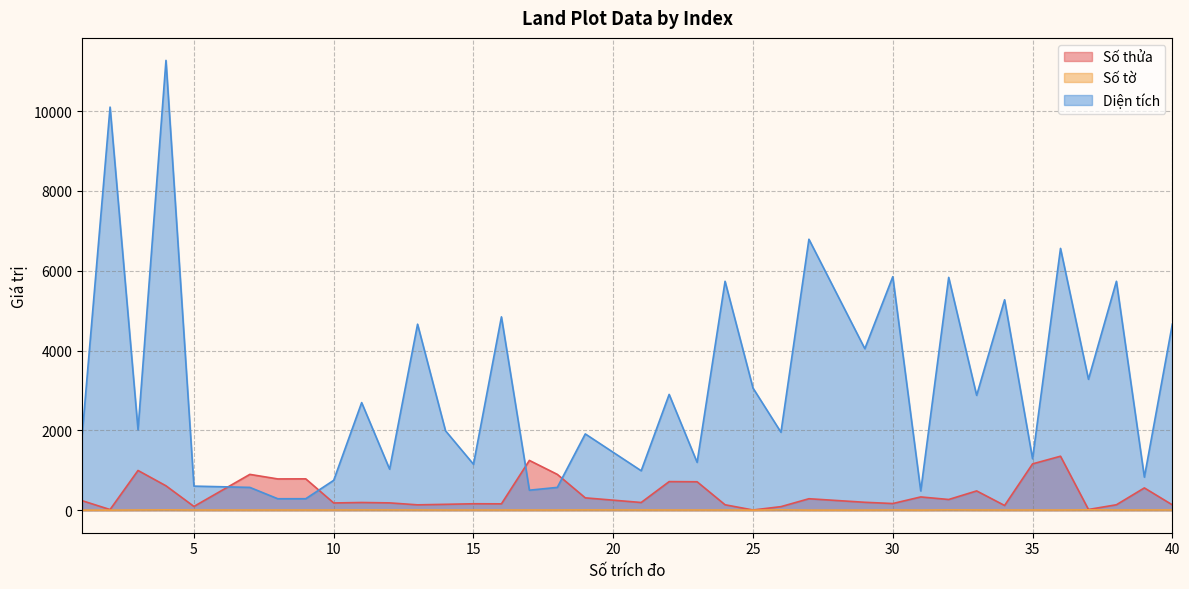

How many values in the Số thửa series are below 199?

18